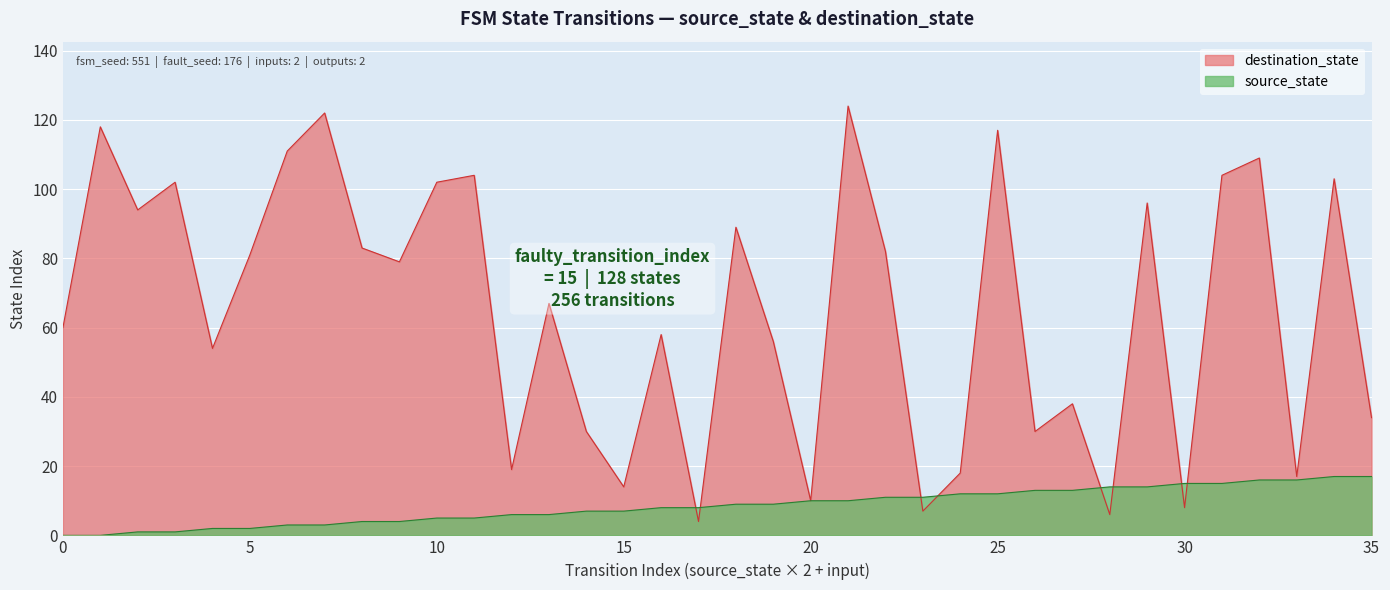

What is the value of the destination_state point at the 8th from the left?

122